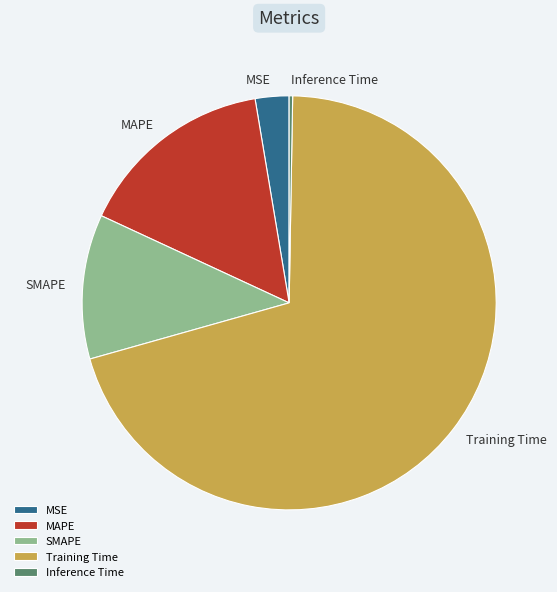

Between Training Time and MAPE, which is larger?

Training Time